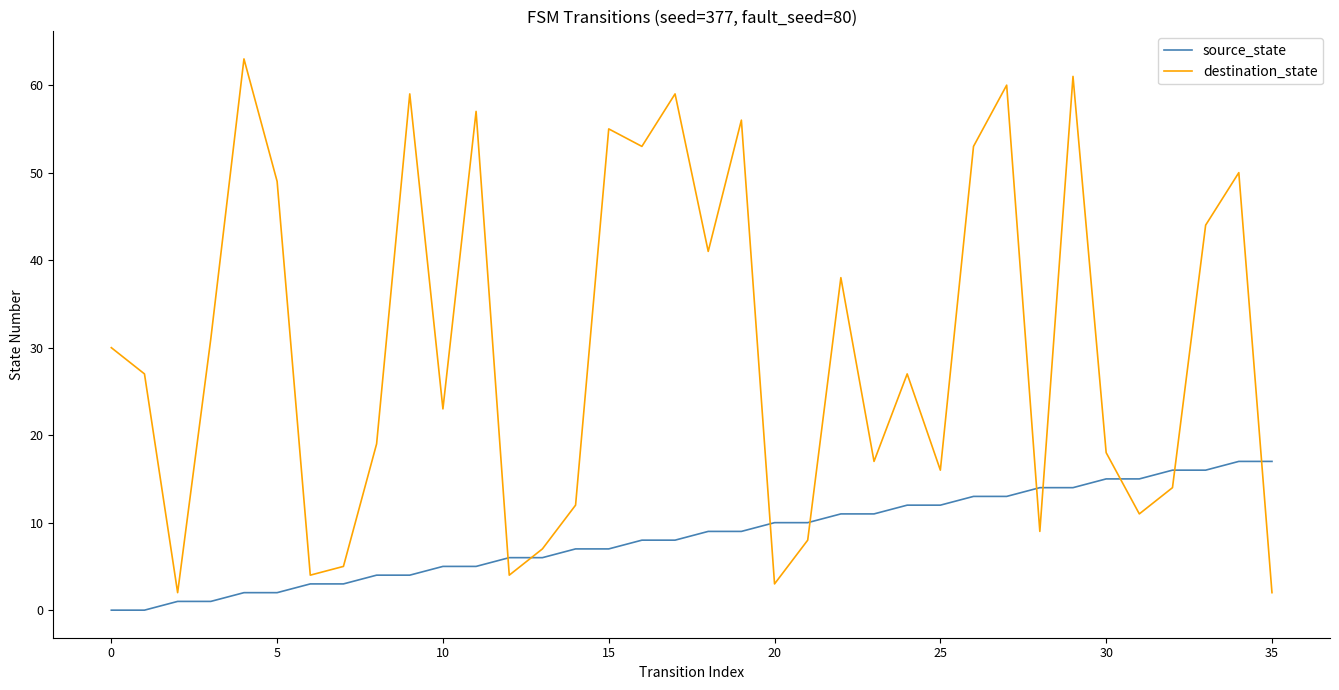

Rank the series by their maximum value, from highest to lowest.

destination_state, source_state